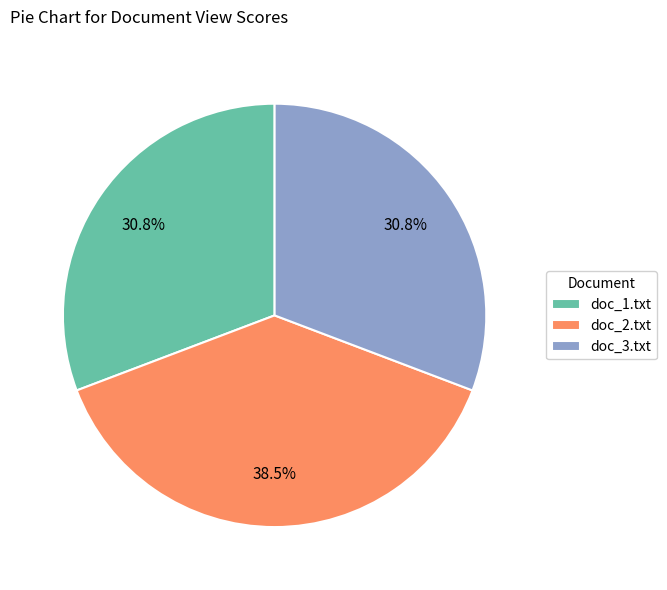

Which slice is the largest?

doc_2.txt